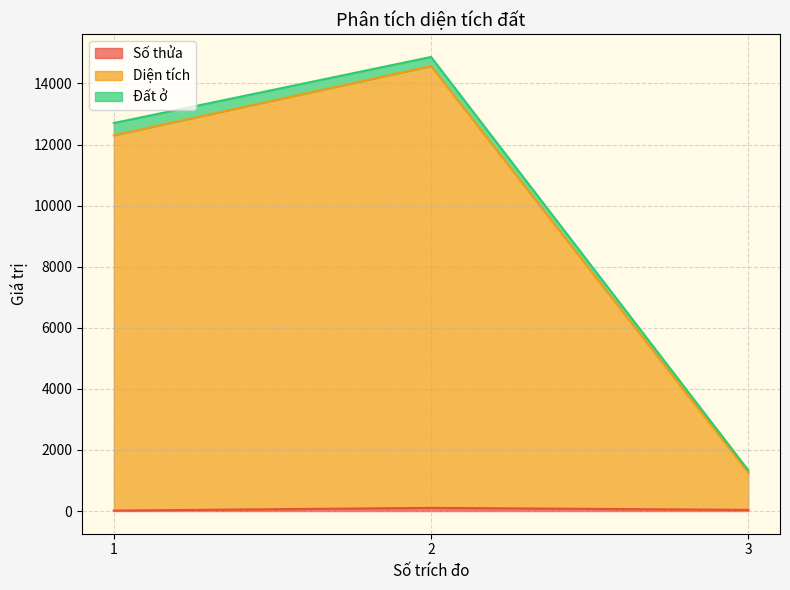

Does the chart have visible grid lines?

Yes